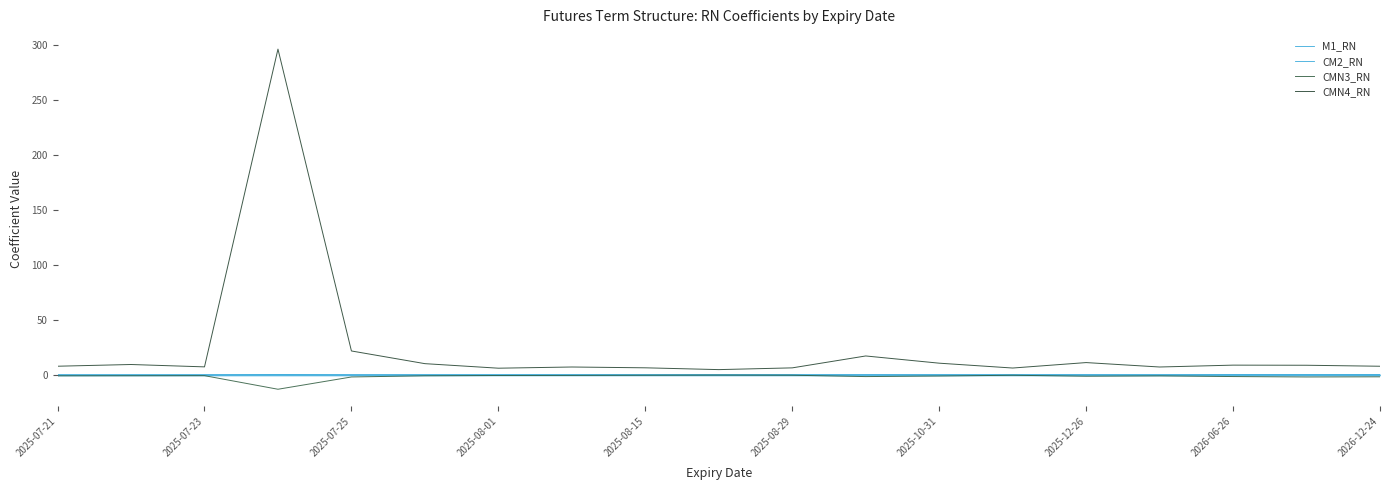

True or false: CM2_RN has more than 0 points higher than both neighbors.

True